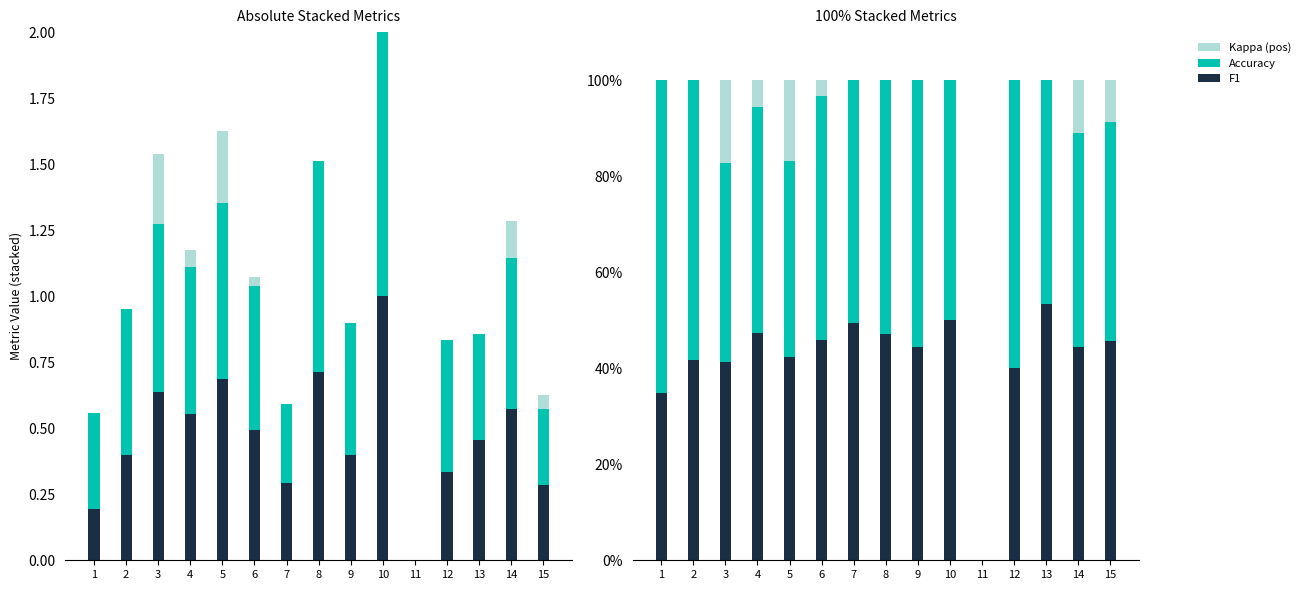

Is the value of Accuracy at 1 greater than the value of F1 at 5?

Yes